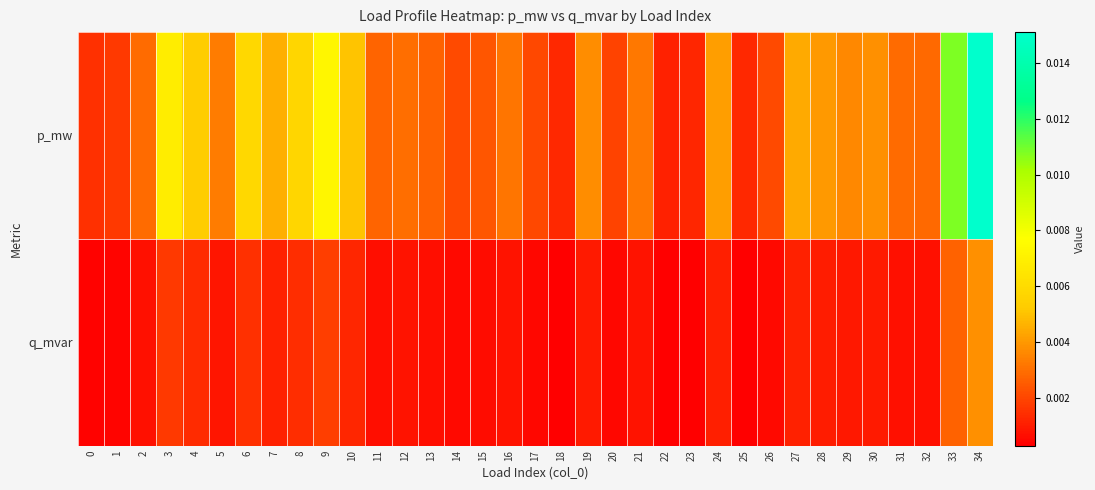

Between 0 and 14, which is larger?

14